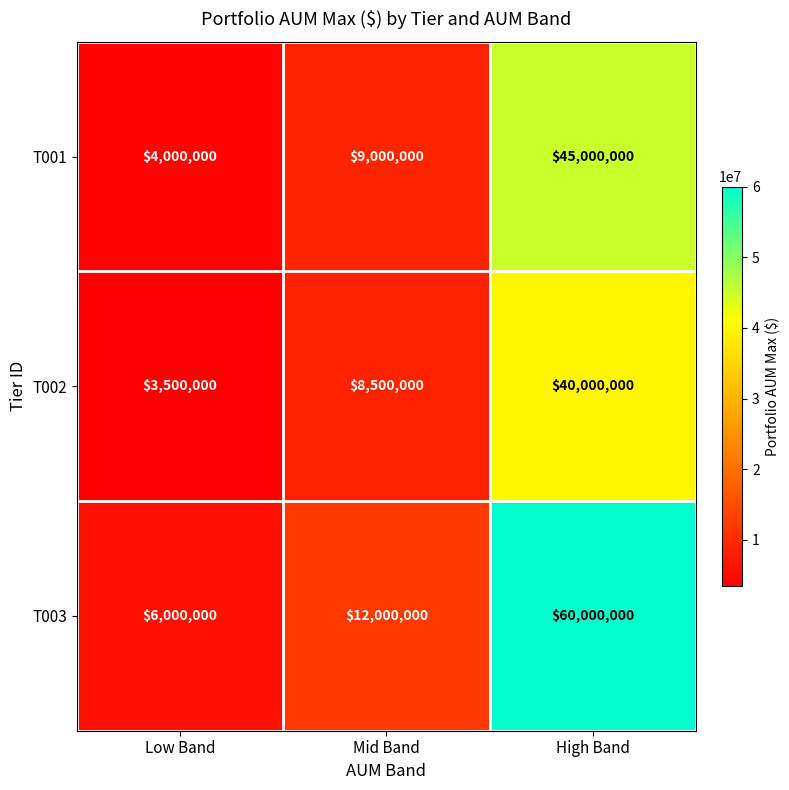

Between Low Band and High Band, which series saw the biggest shift?

T003